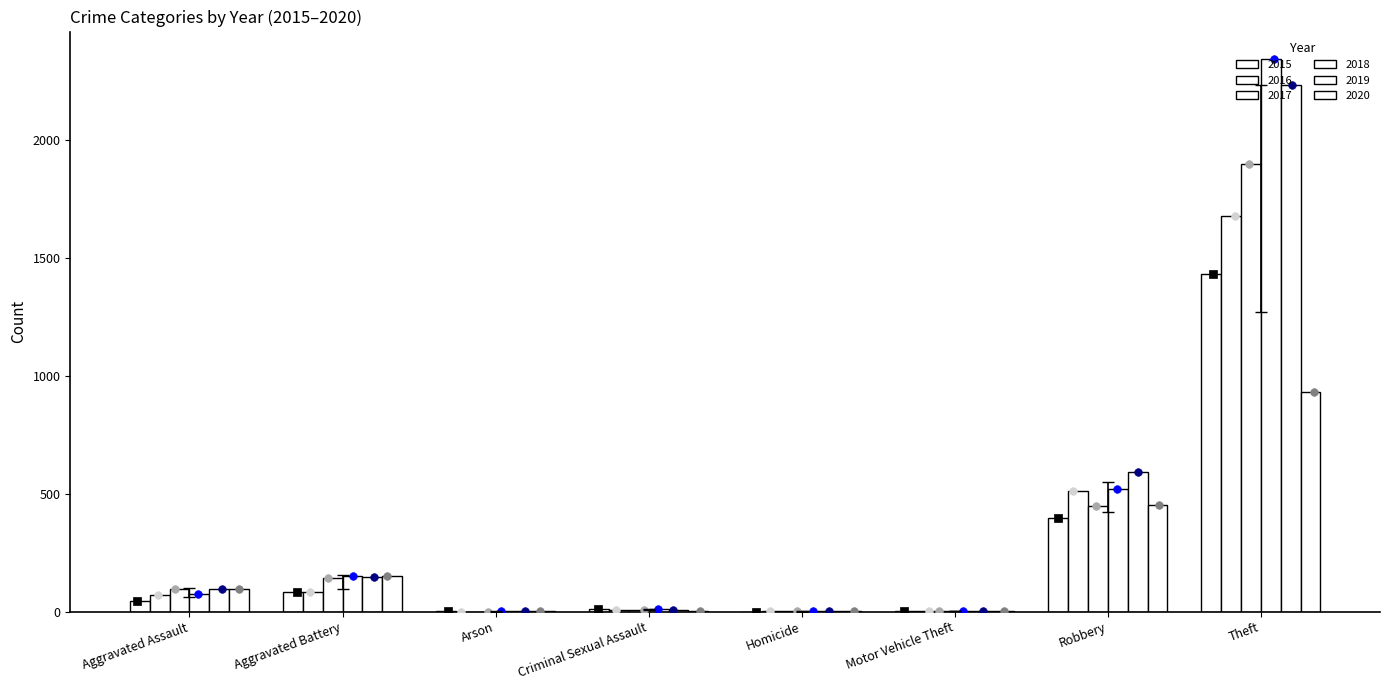

At how many categories does at least one series exceed 830?

1